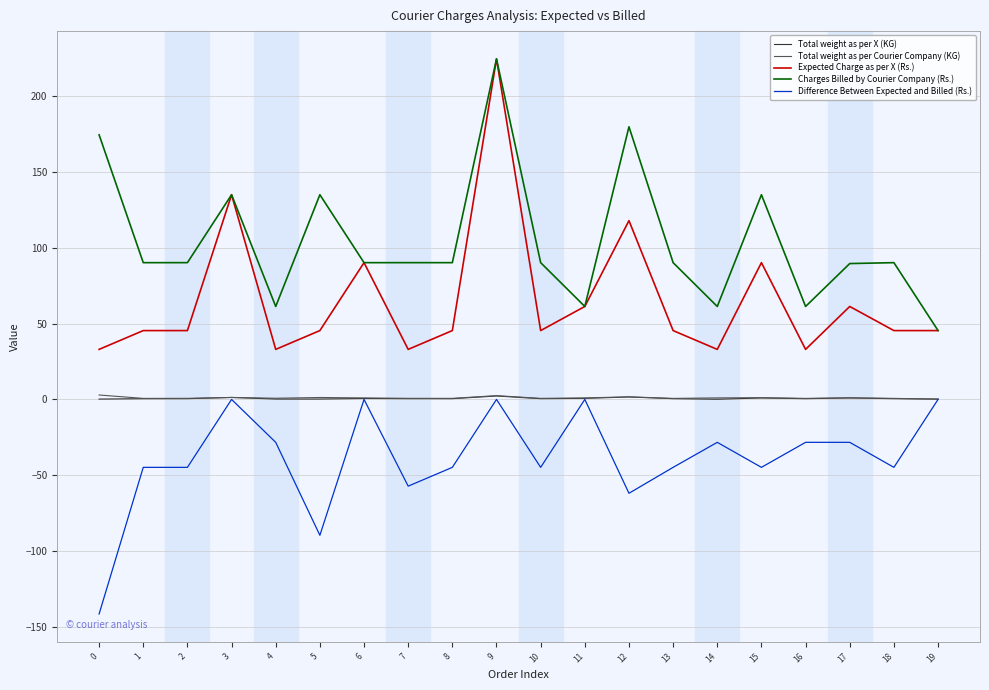

Which series has the largest total across all categories?

Charges Billed by Courier Company (Rs.)